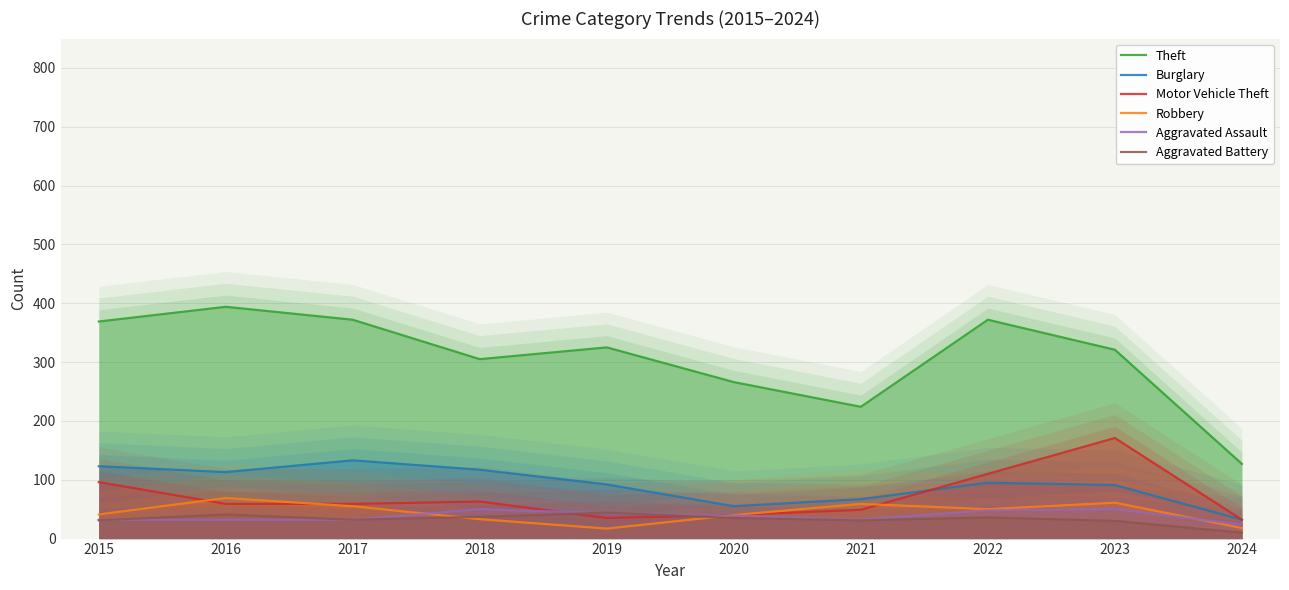

List the labels in order of Robbery value, smallest first.

2019, 2024, 2018, 2020, 2015, 2022, 2017, 2021, 2023, 2016